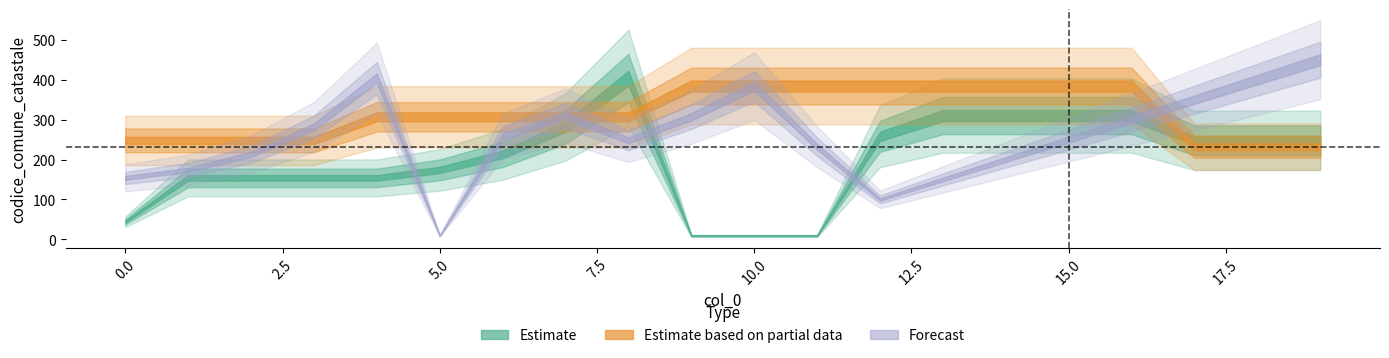

What are all the series names shown in the legend?

Estimate, Estimate based on partial data, Forecast